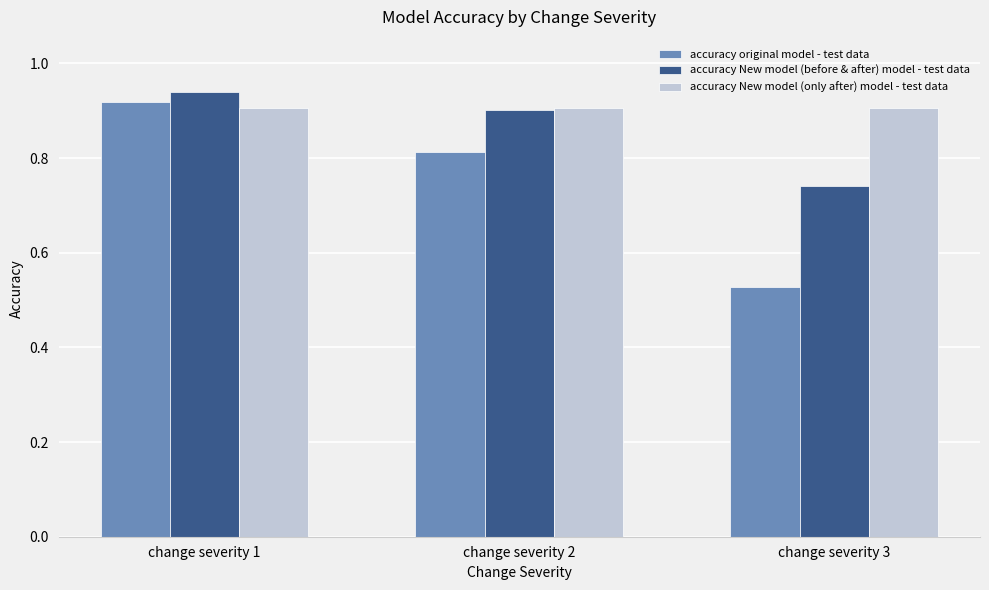

Rank the series by their average value, from lowest to highest.

accuracy original model - test data, accuracy New model (before & after) model - test data, accuracy New model (only after) model - test data